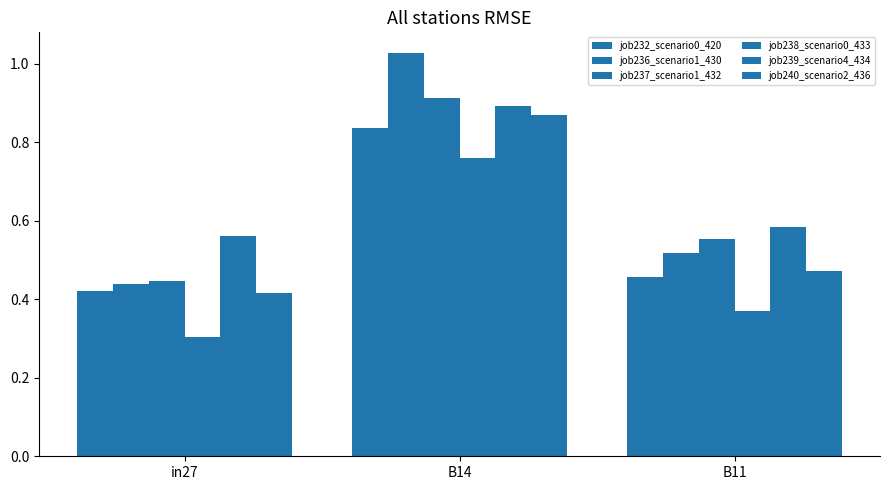

At which category is the sum across all series the highest?

B14